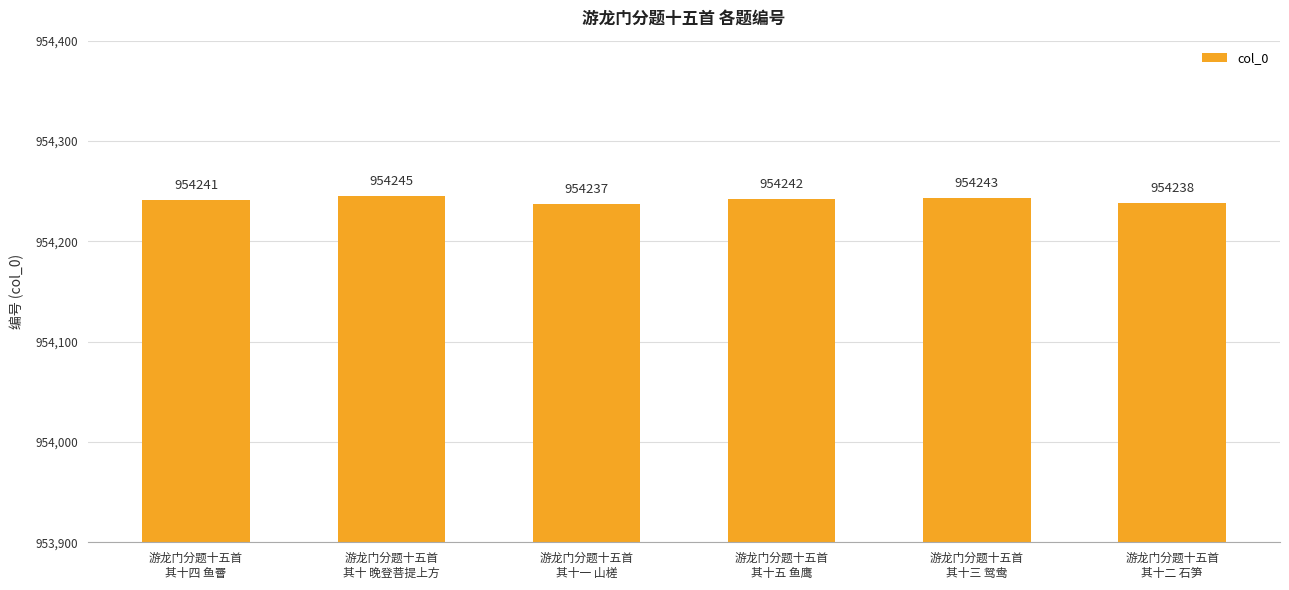

Rank the categories by value from highest to lowest.

游龙门分题十五首
其十 晚登菩提上方, 游龙门分题十五首
其十三 鸳鸯, 游龙门分题十五首
其十五 鱼鹰, 游龙门分题十五首
其十四 鱼罾, 游龙门分题十五首
其十二 石笋, 游龙门分题十五首
其十一 山槎